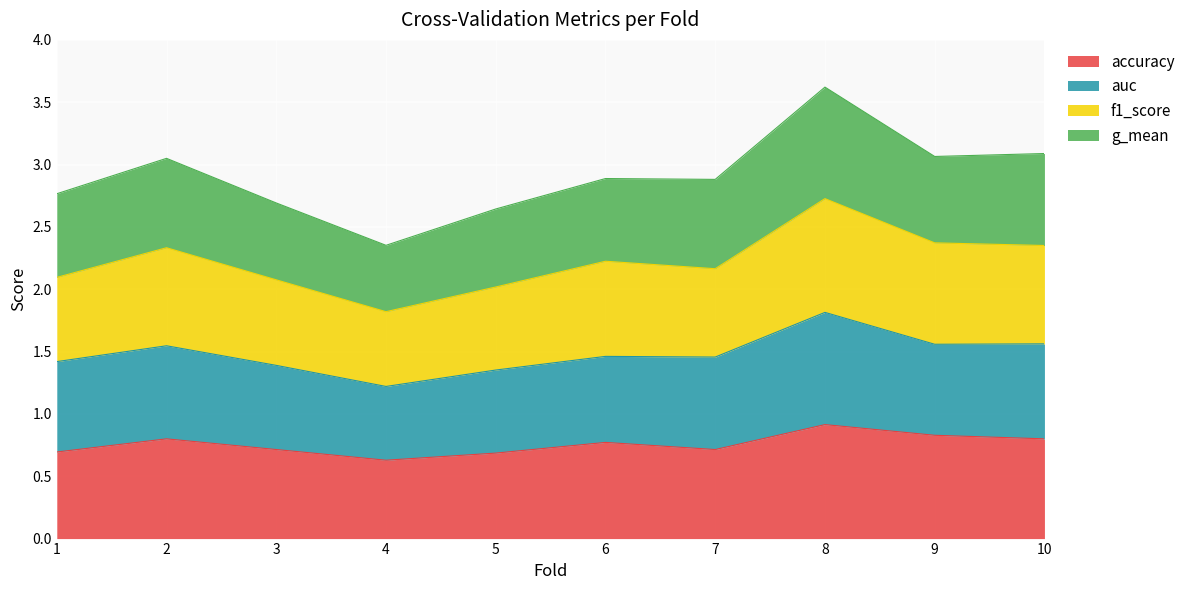

How many accuracy values are between 0 and 1?

10